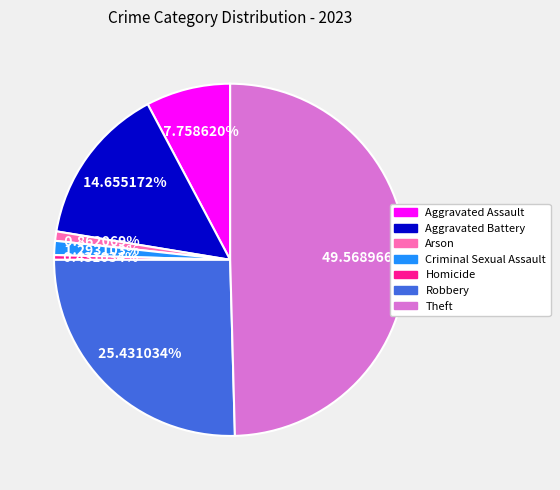

Between Aggravated Assault and Aggravated Battery, which is larger?

Aggravated Battery